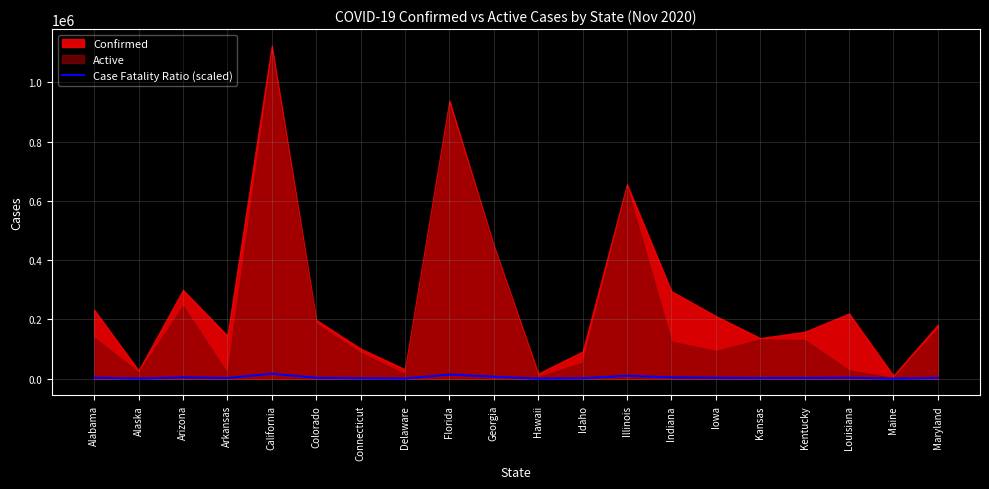

What is the label of the 5th point from the right?

Kansas